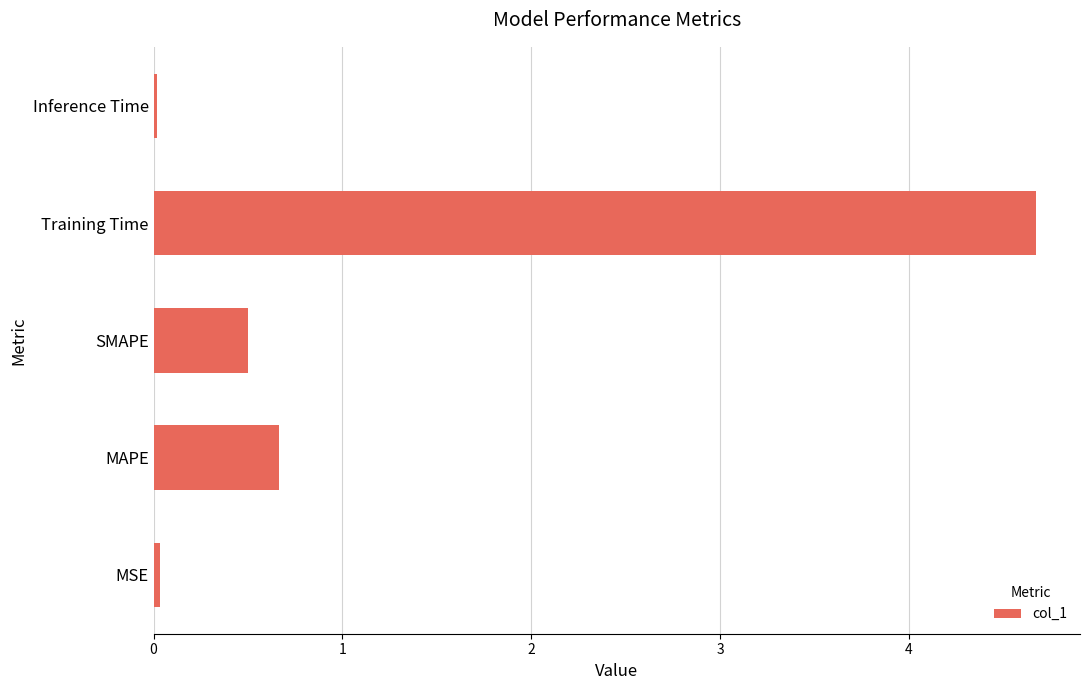

How many bars are there in total?

5